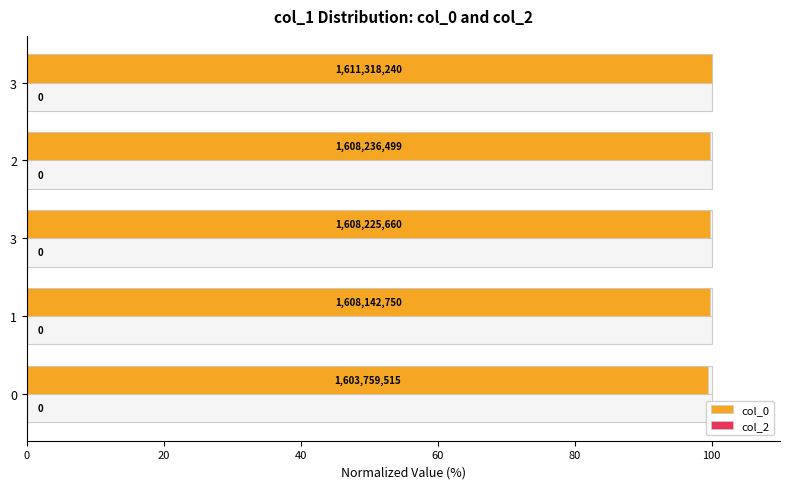

What is the average value of the col_0 series?

99.8